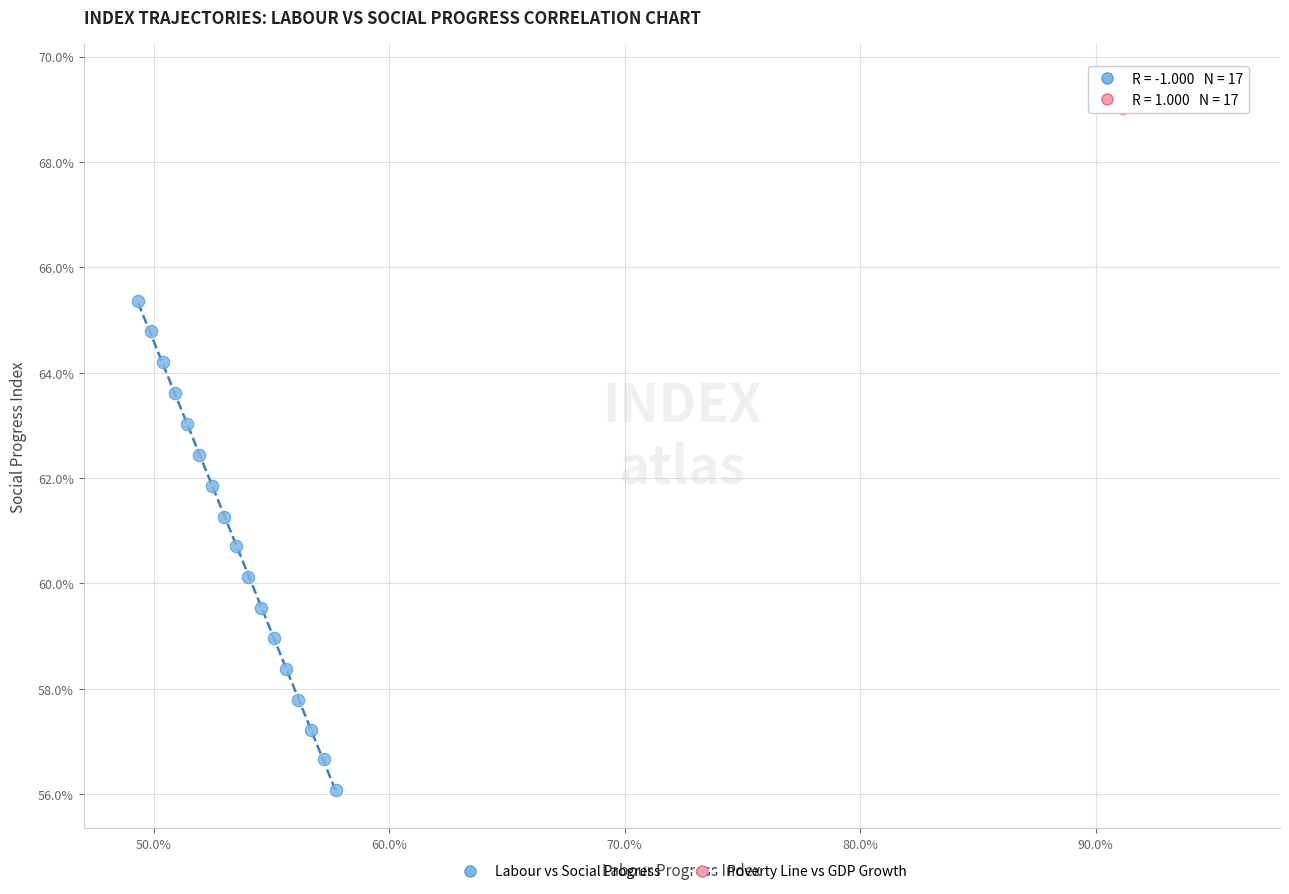

What are all the series names shown in the legend?

Labour vs Social Progress, Poverty Line vs GDP Growth